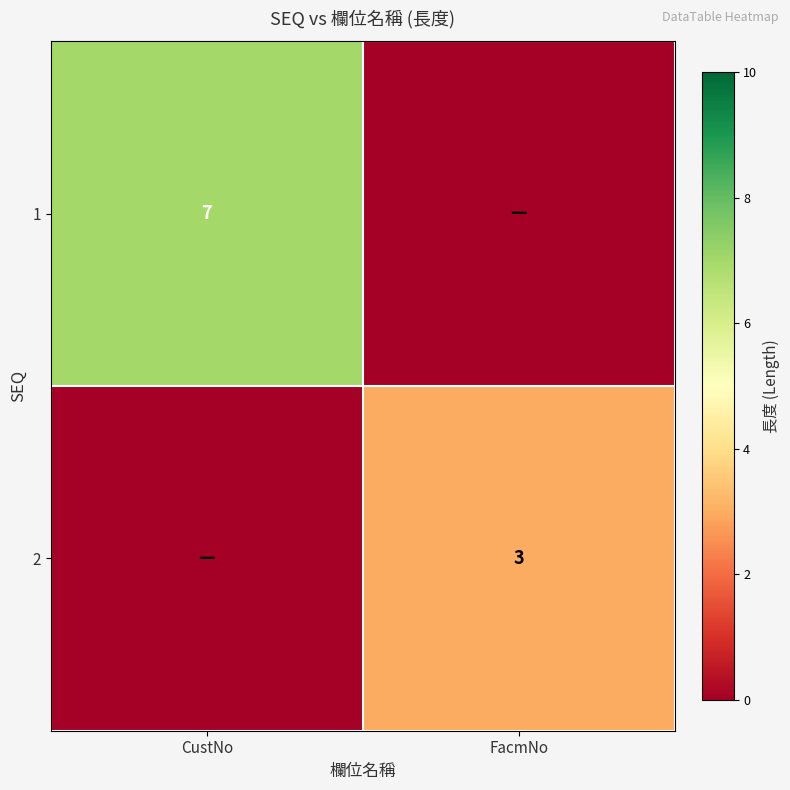

The value of 2 at FacmNo is 4. True or false?

False